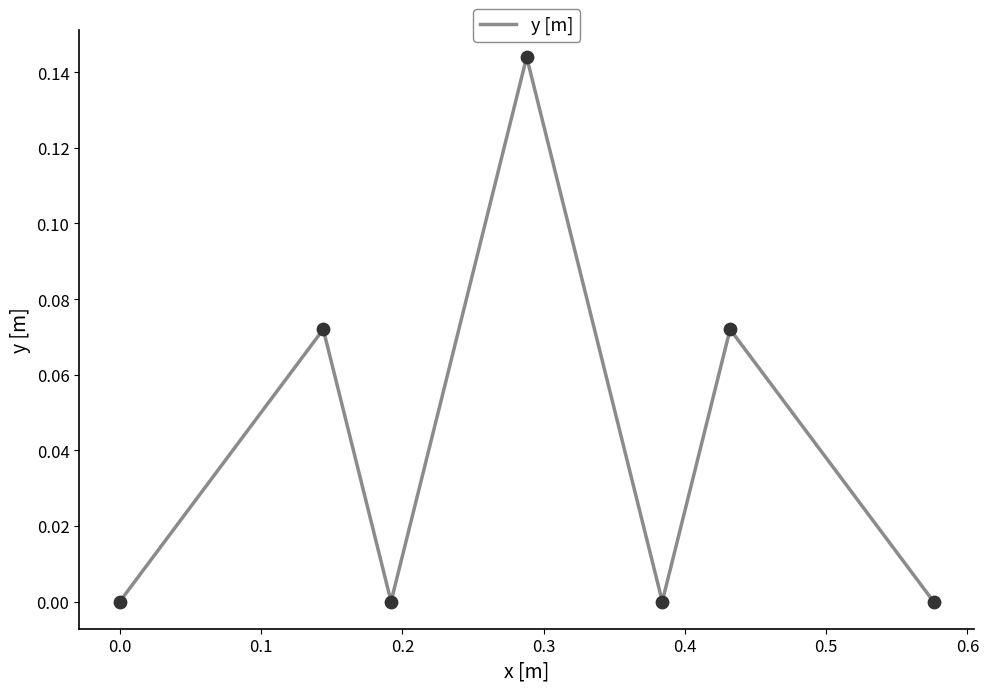

How many interior local valleys (lower than both neighbors) does the data have?

2